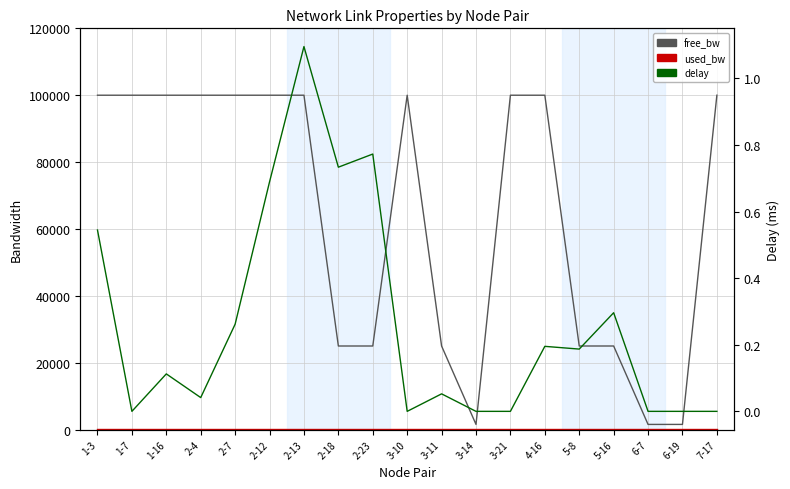

What is the value of the delay point at the 6th from the left?

0.7